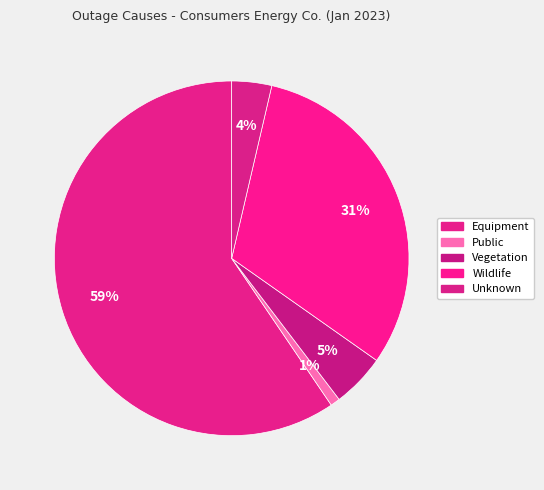

How many segments does this pie chart have?

5